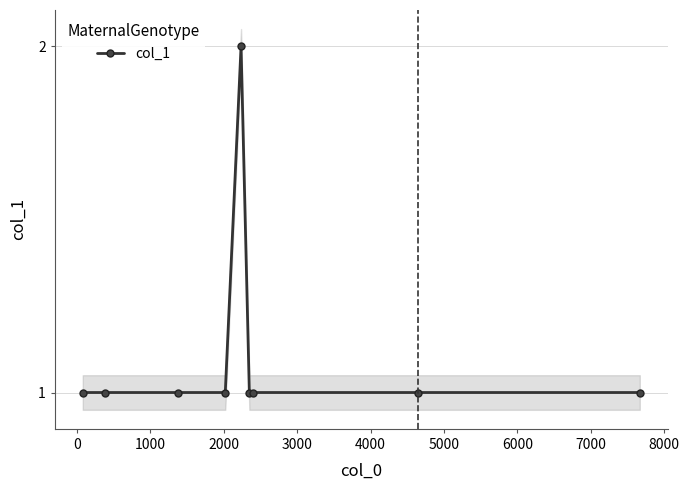

How many series are shown in this chart?

1